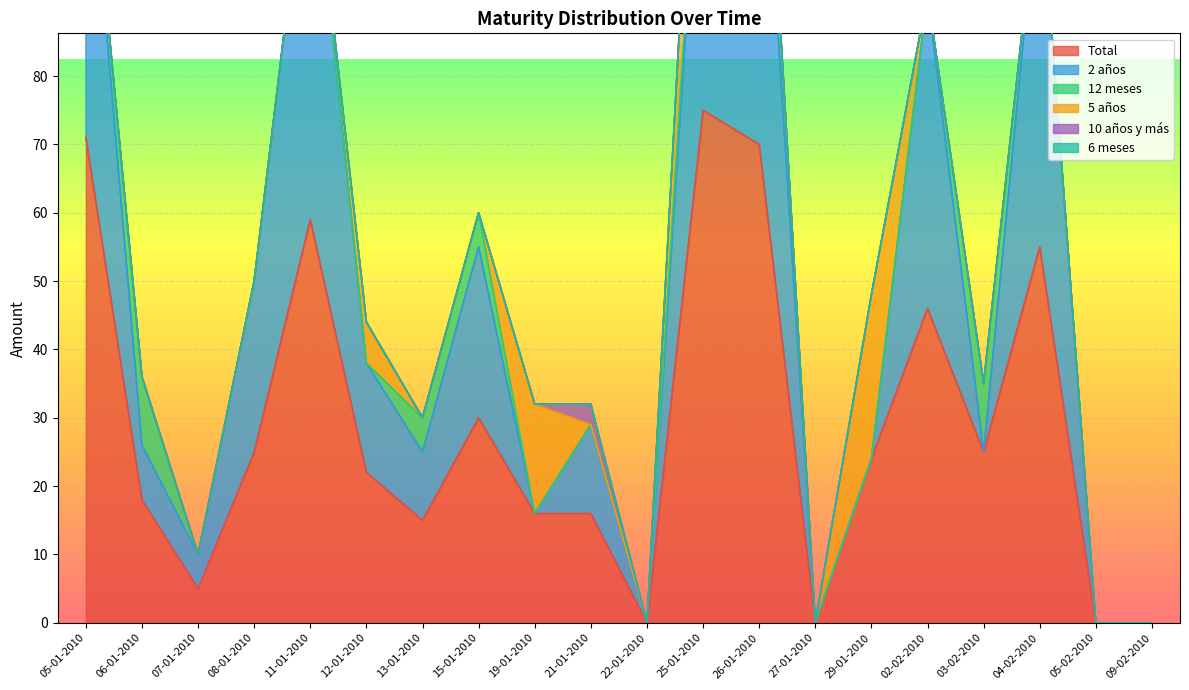

The value of Total at 19-01-2010 is 9. True or false?

False